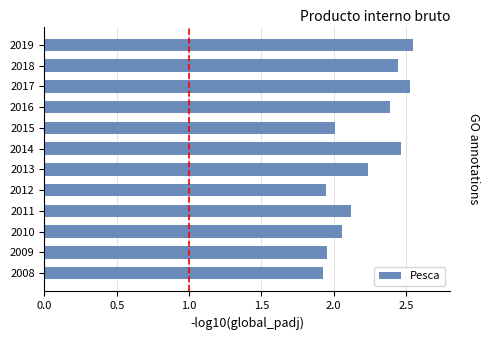

What is the sum of all values?

26.6